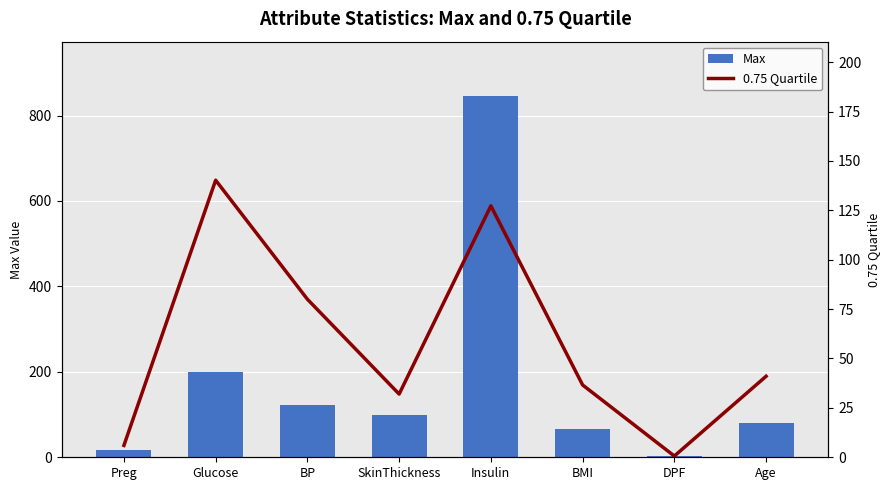

What is the spread (max minus min) of values at Age?

40.0